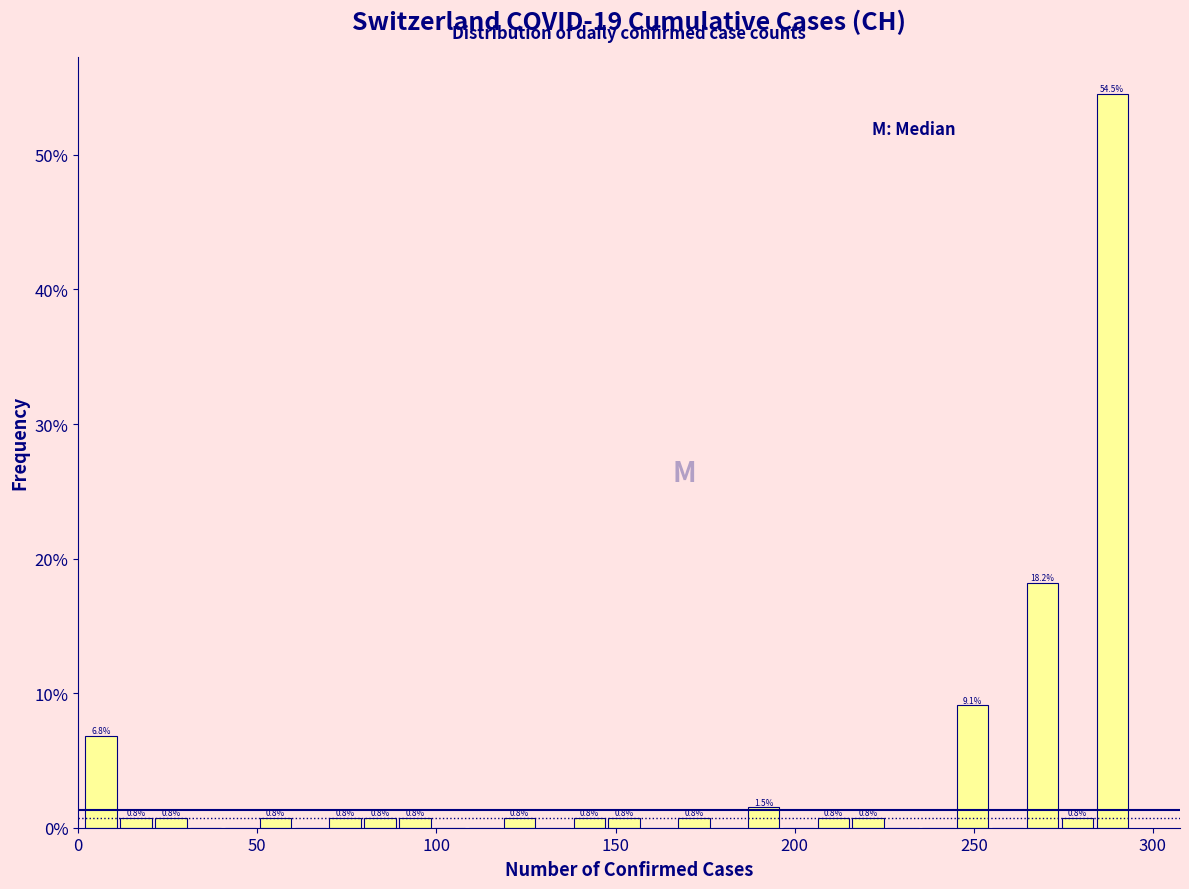

Around what value on the x-axis is the tallest bar? Give the approximate position of its centre, as read against the axis.

290